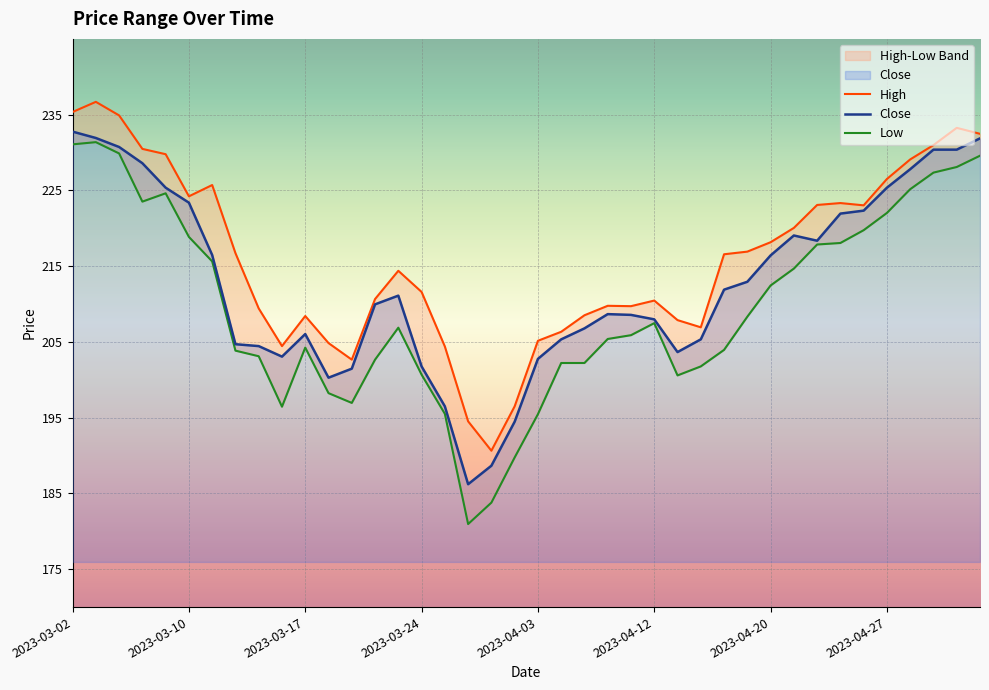

True or false: High has more than 1 points higher than both neighbors.

True